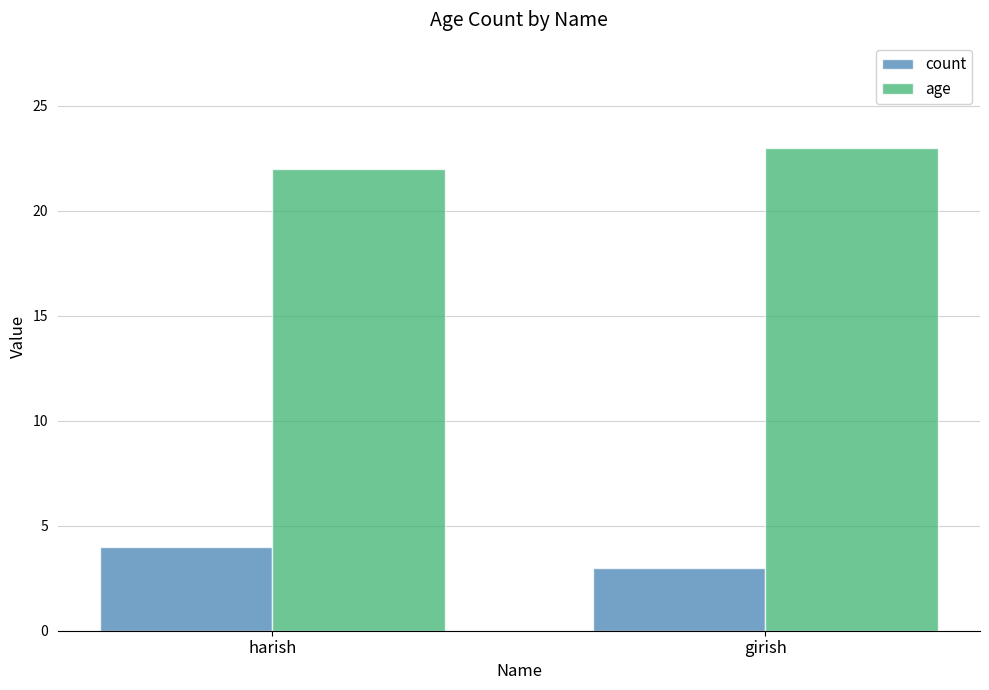

What is the sum of the count values at girish and harish?

7